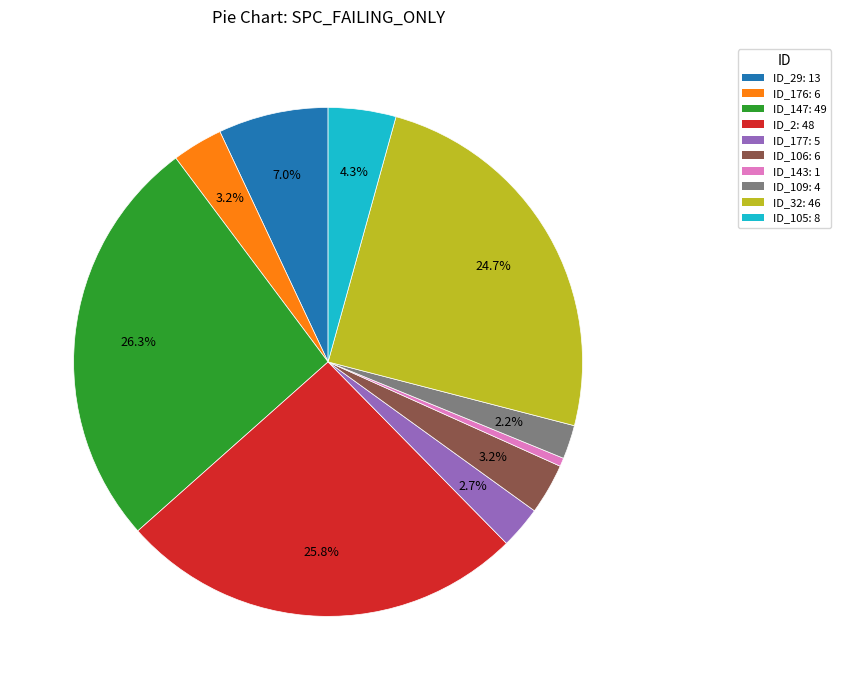

Is there any slice that represents more than half of the pie?

No